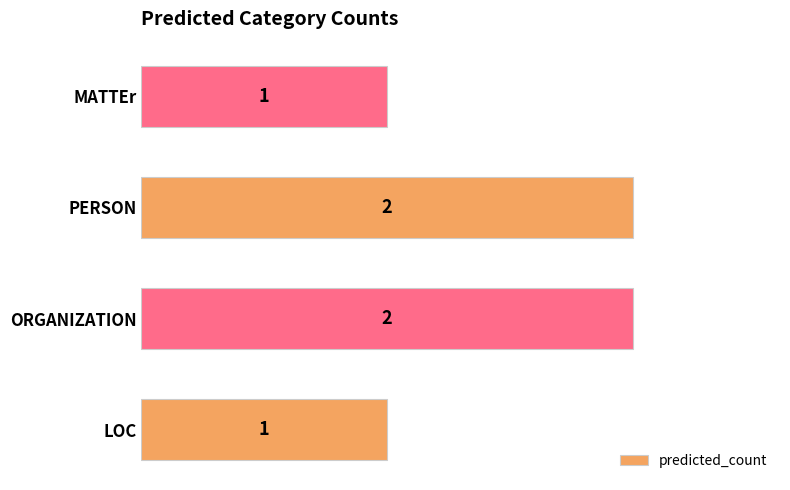

Between ORGANIZATION and MATTEr, which is larger?

ORGANIZATION